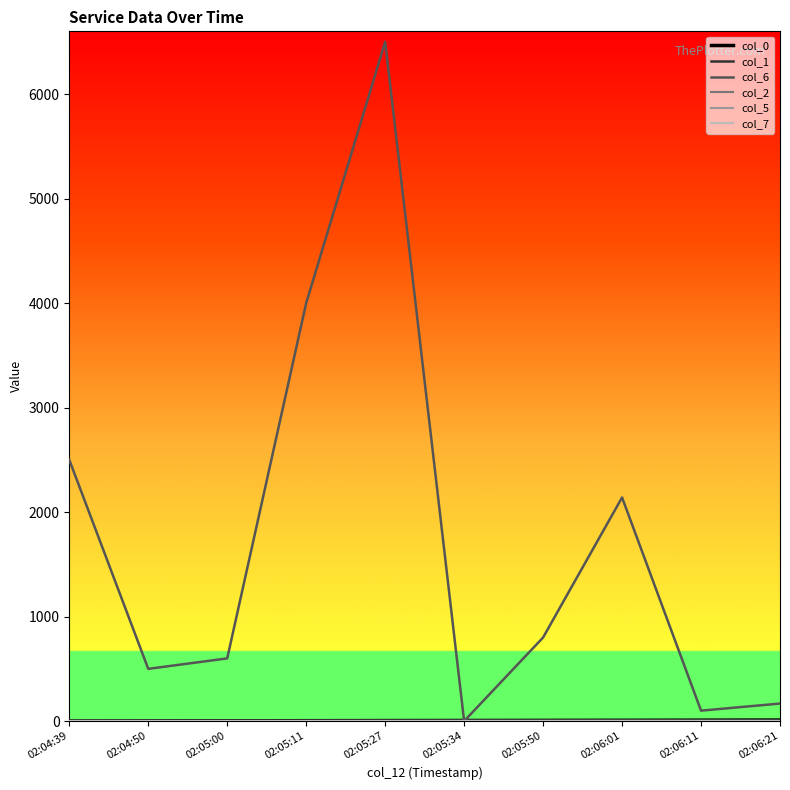

Which series has the largest total across all categories?

col_6